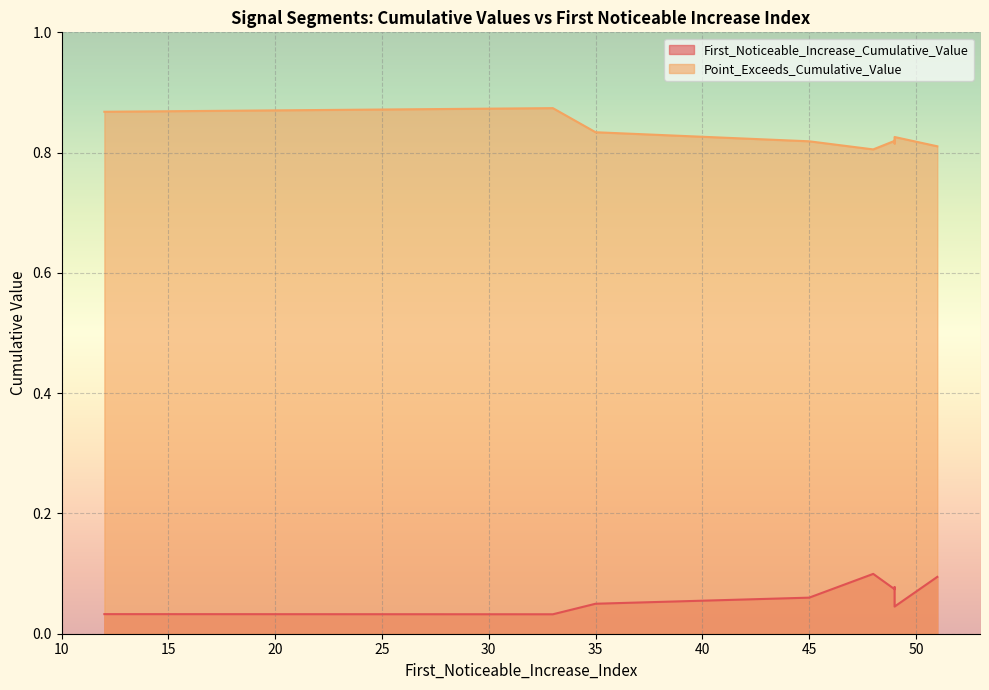

The value of Point_Exceeds_Cumulative_Value at 45 is 0.8. True or false?

True